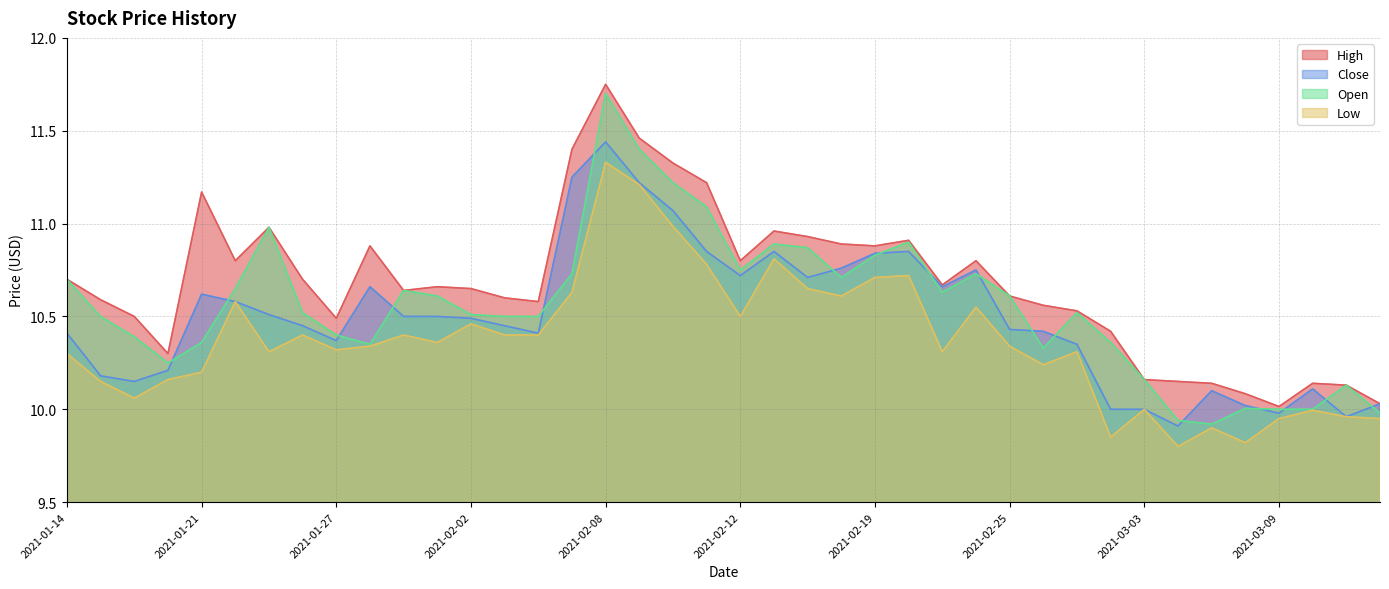

Which series has the largest range (max minus min)?

Open